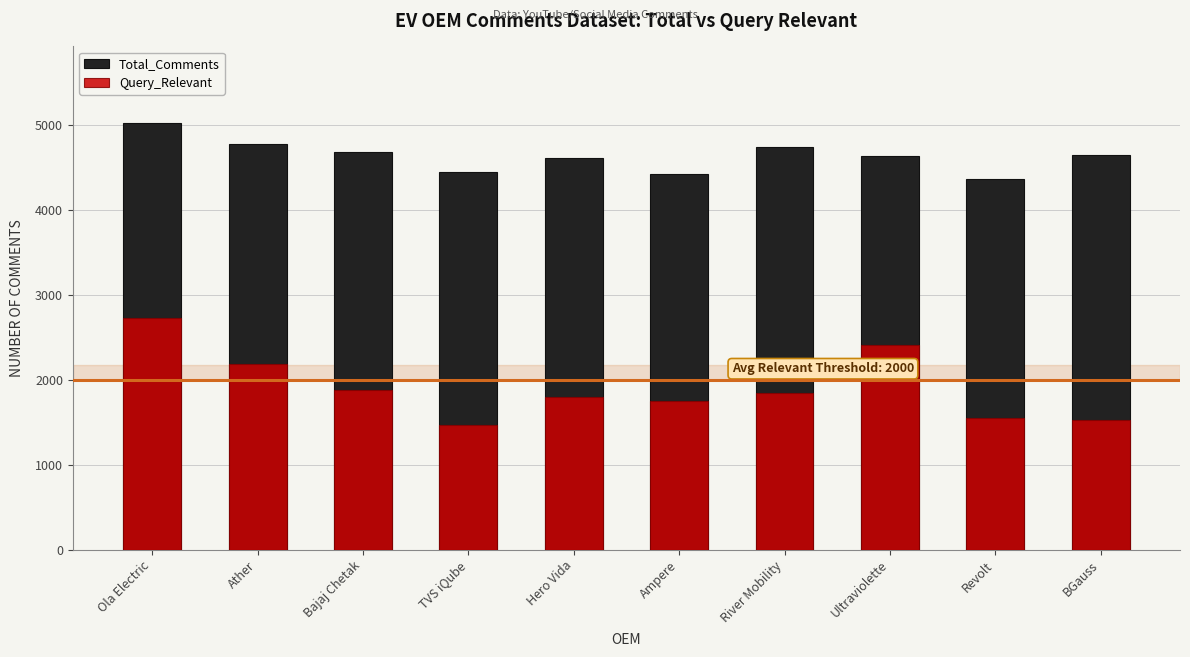

Rank the series by their maximum value, from lowest to highest.

Query_Relevant, Total_Comments